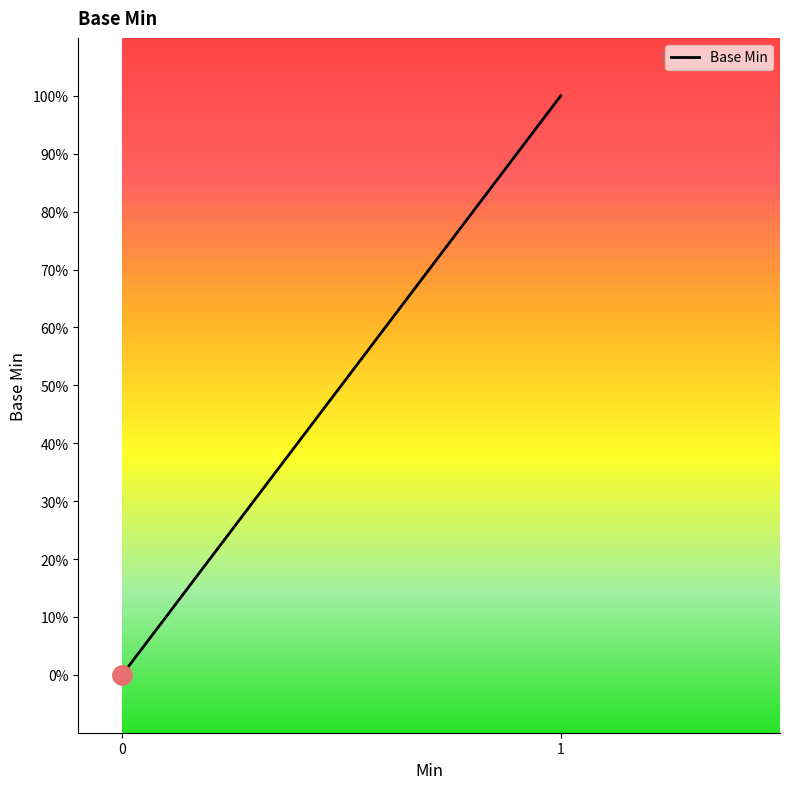

What is the change in value from 0 to 1?

+1